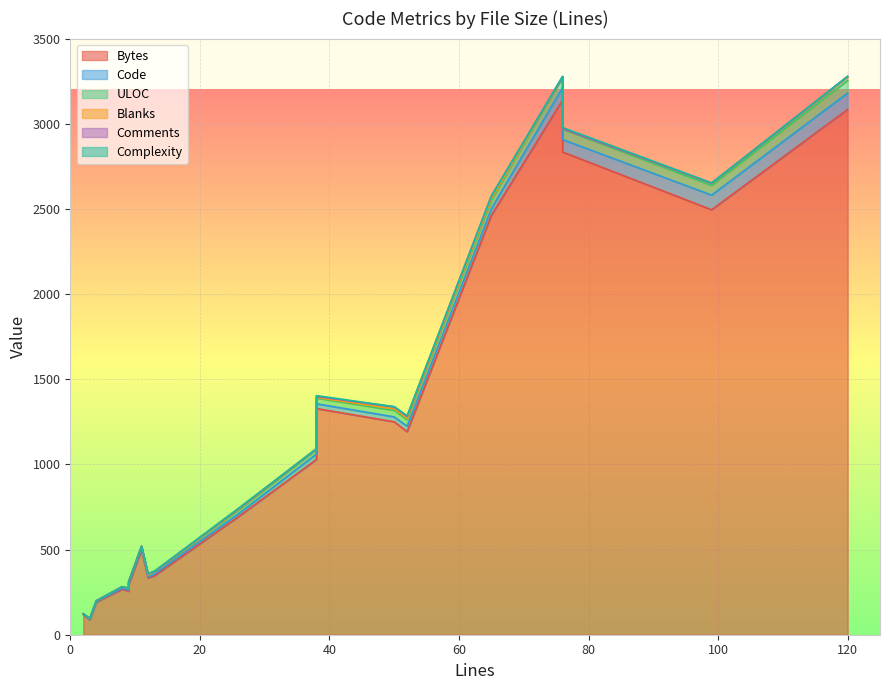

How many data points in Bytes are above 694?

9